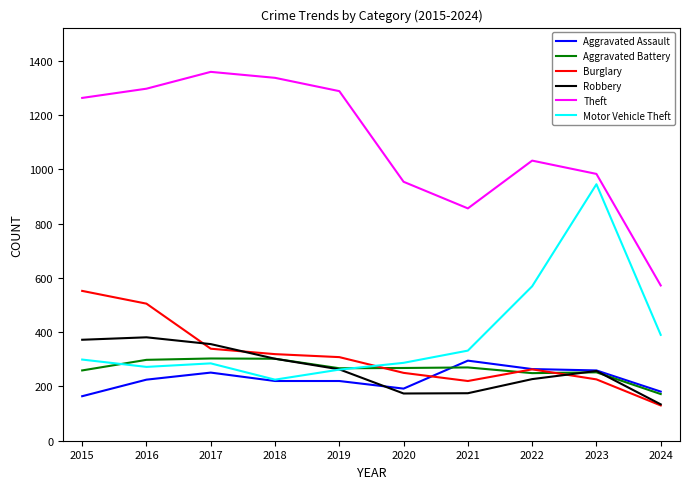

True or false: Aggravated Battery has a value of 112 at 2022.

False